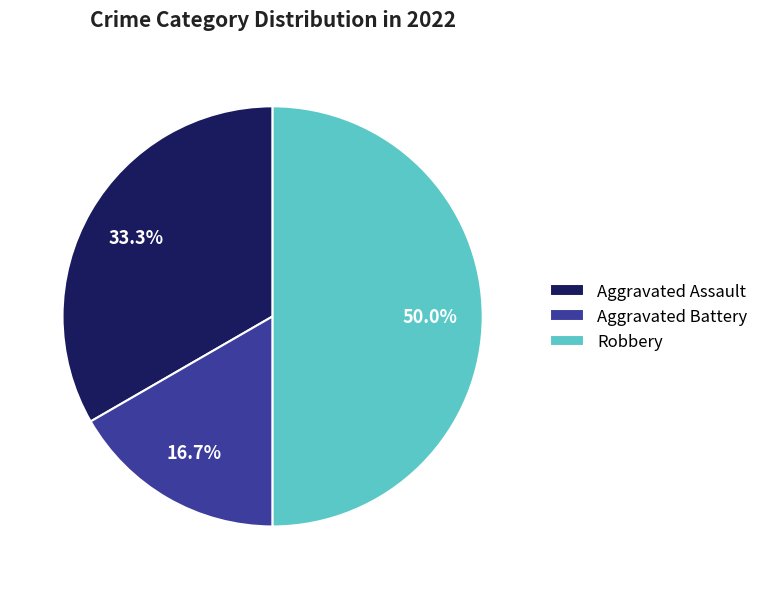

Rank the categories by value from lowest to highest.

Aggravated Battery, Aggravated Assault, Robbery